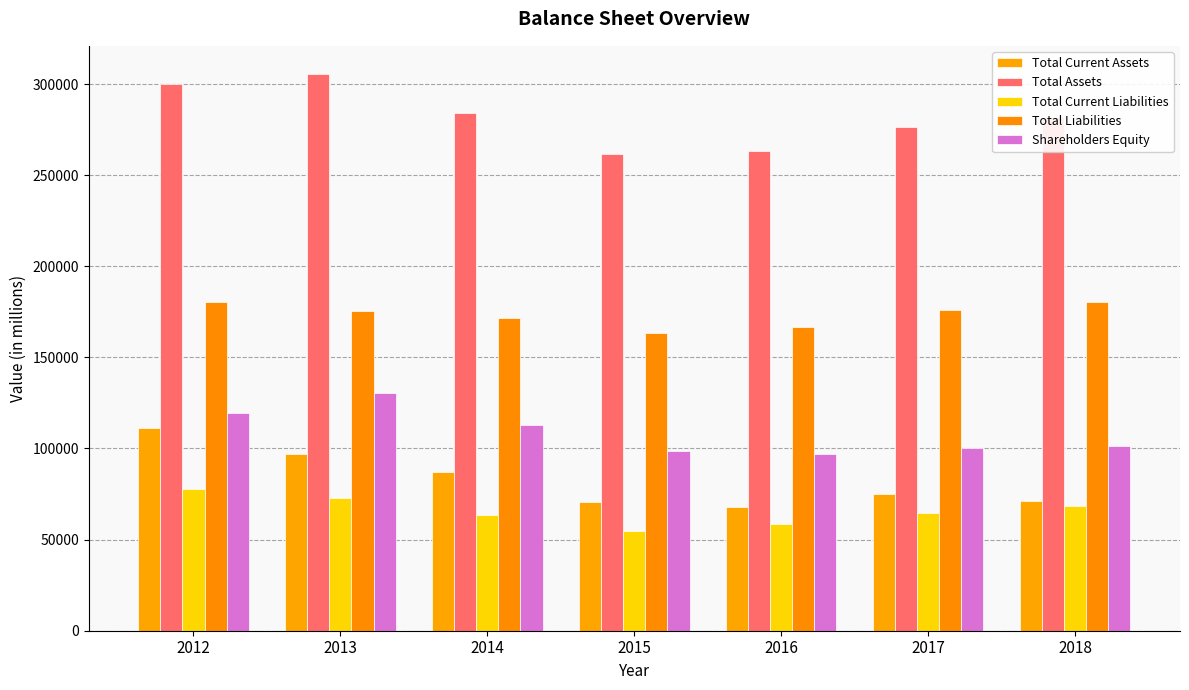

What is the value of the Total Liabilities bar at the 4th from the left?

163445